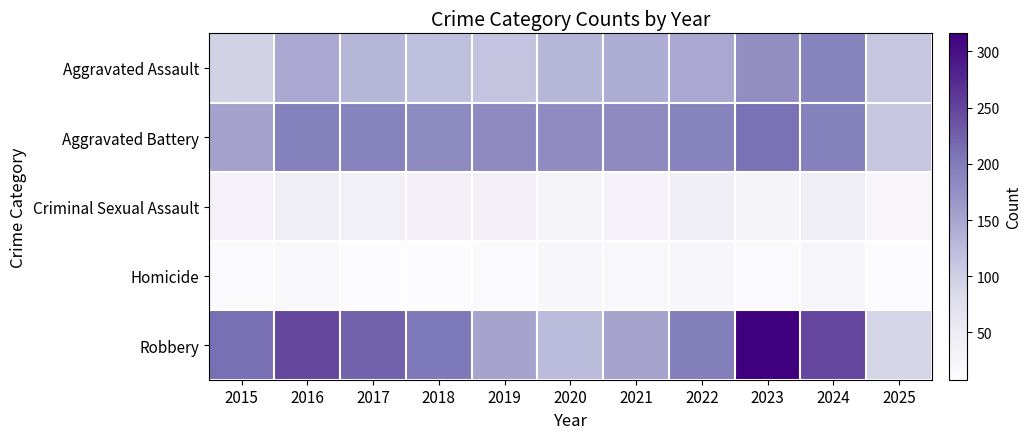

At how many categories does at least one series exceed 69?

11